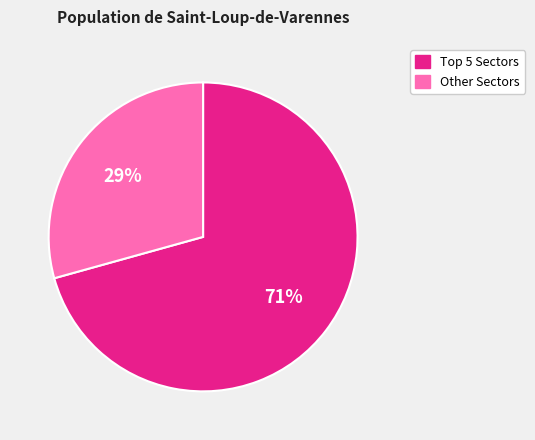

To the nearest percent, what is the average slice percentage?

50%